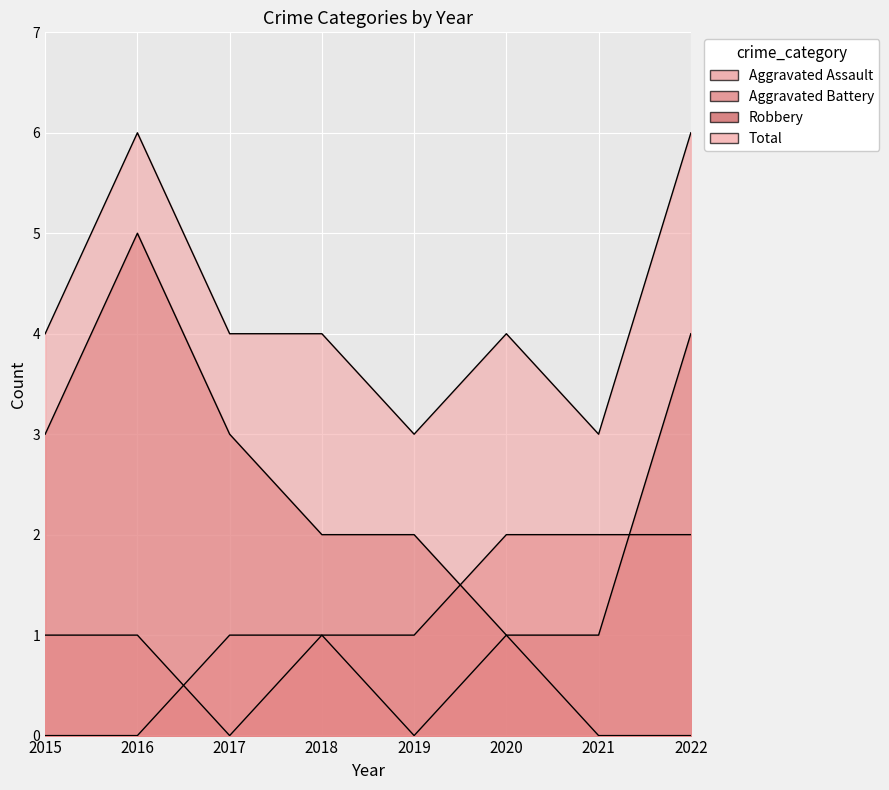

Which series has the largest range (max minus min)?

Robbery